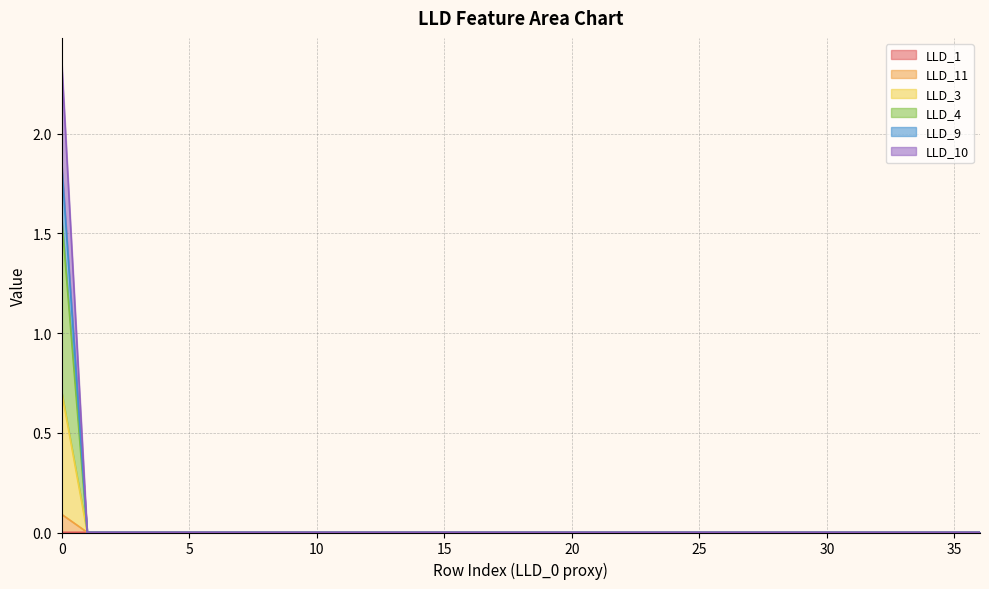

What is the spread (max minus min) of values at 0?

2.4